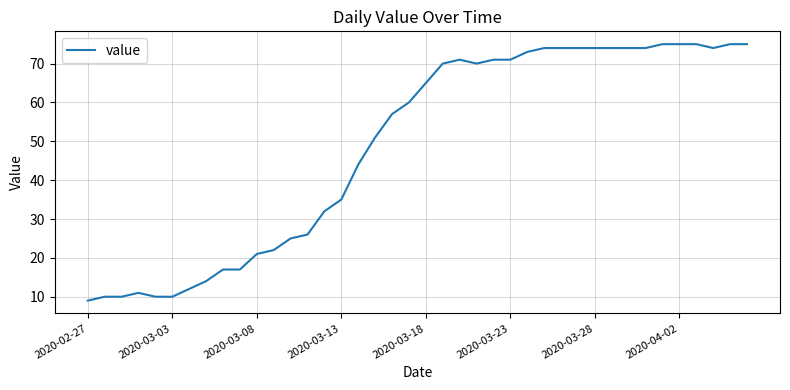

What is the difference between the second highest and second lowest values?

65